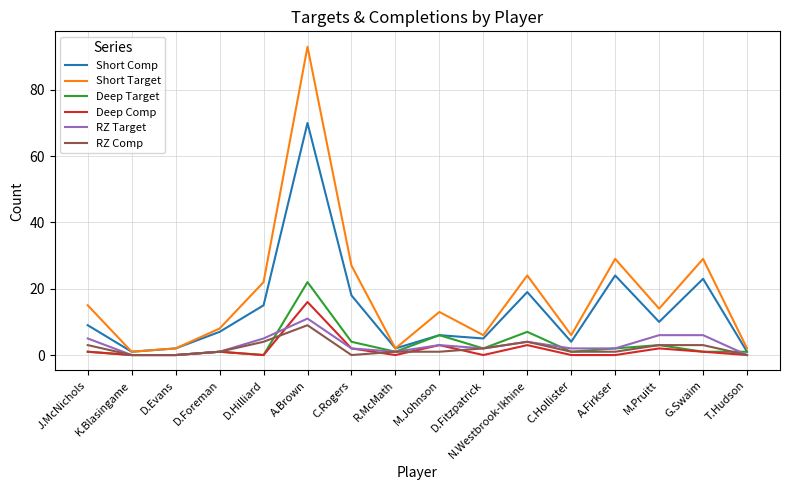

What position from the right is M.Johnson?

8